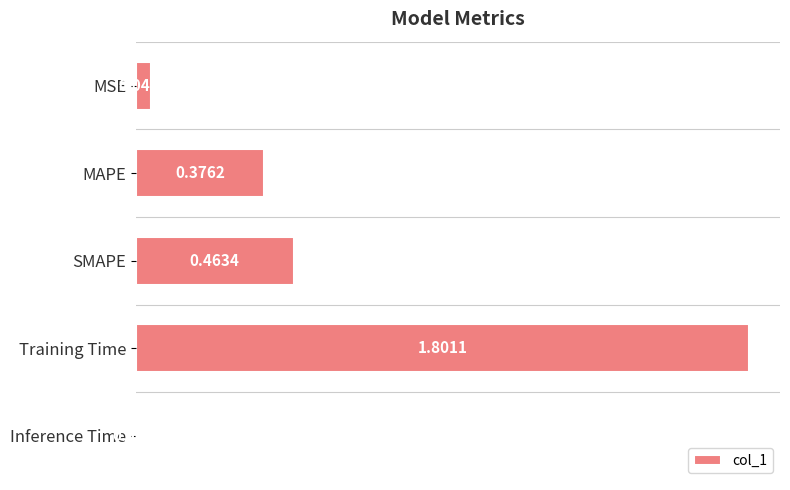

What is the sum of the values at Training Time and SMAPE?

2.3